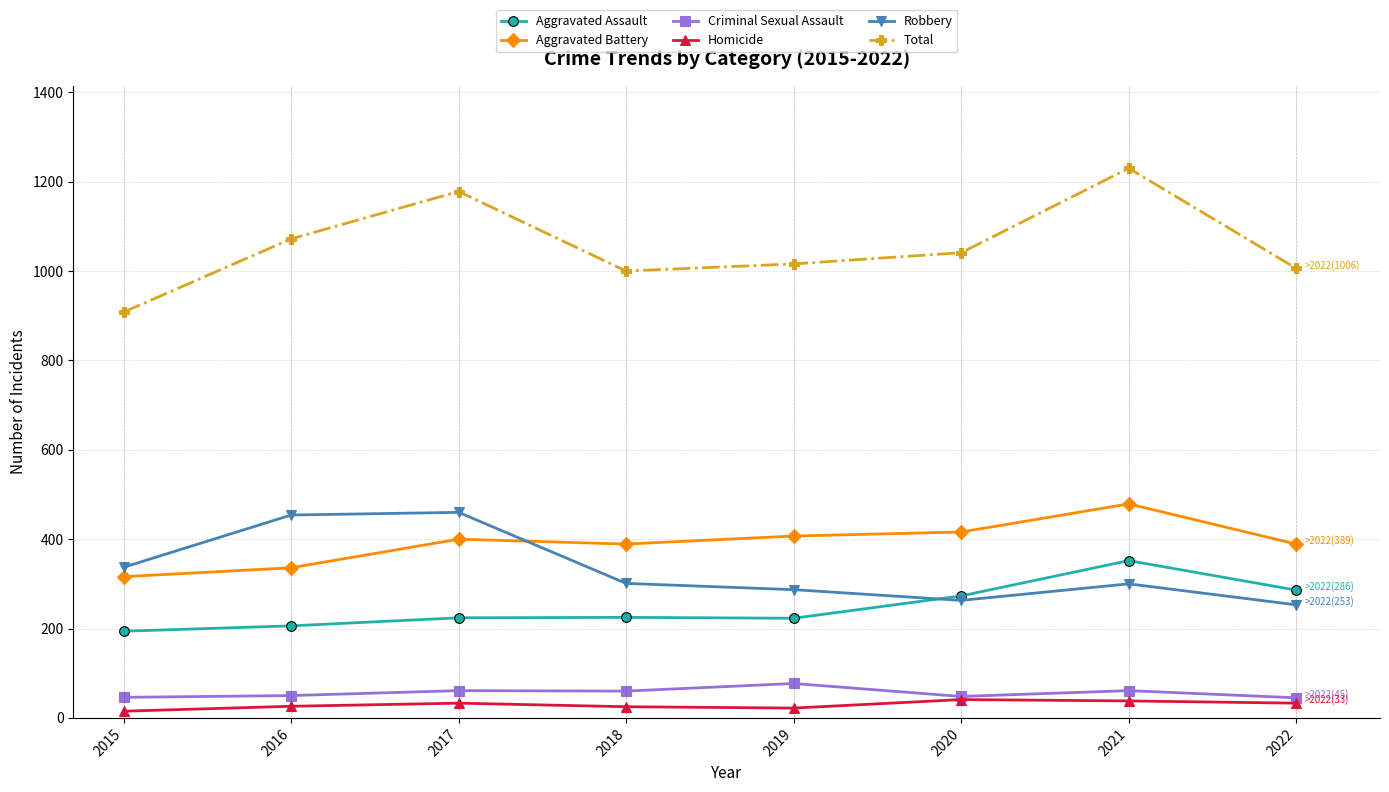

What is the highest value of the Aggravated Assault series?

352